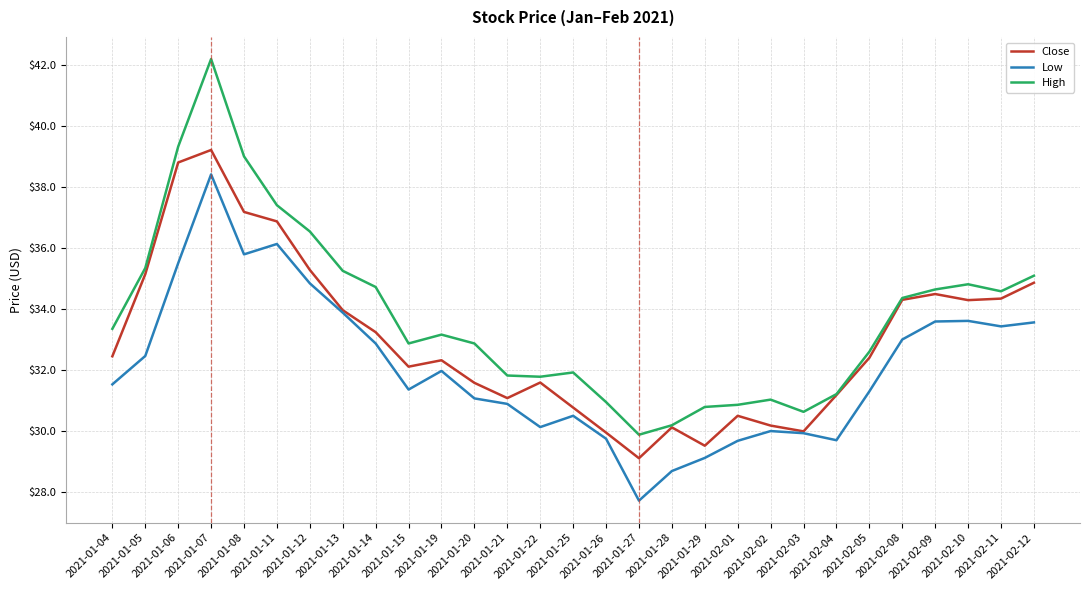

At which label is Close closest to 34?

2021-01-13